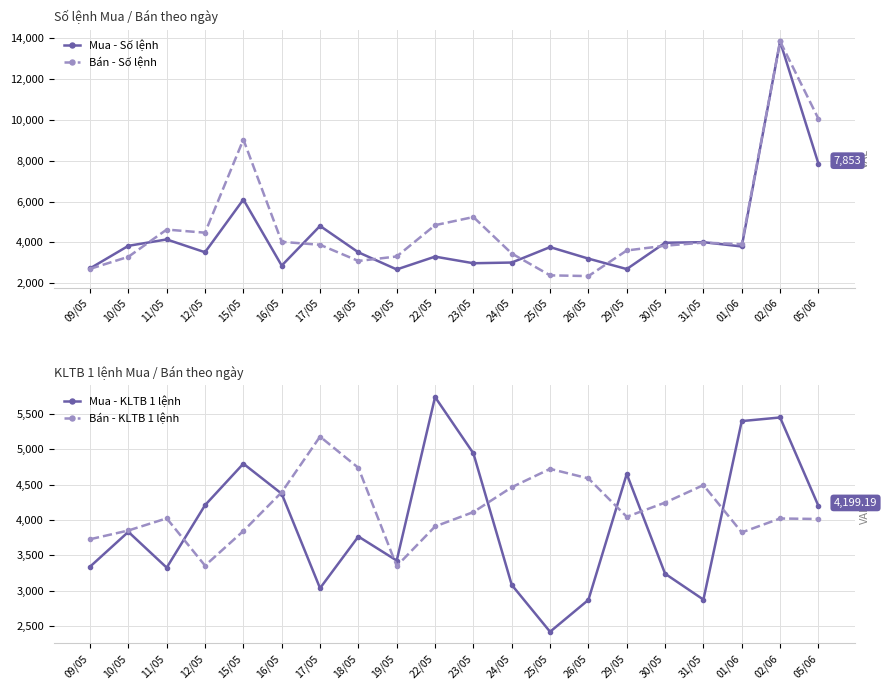

How many values in the Mua - Số lệnh series exceed 3773?

9